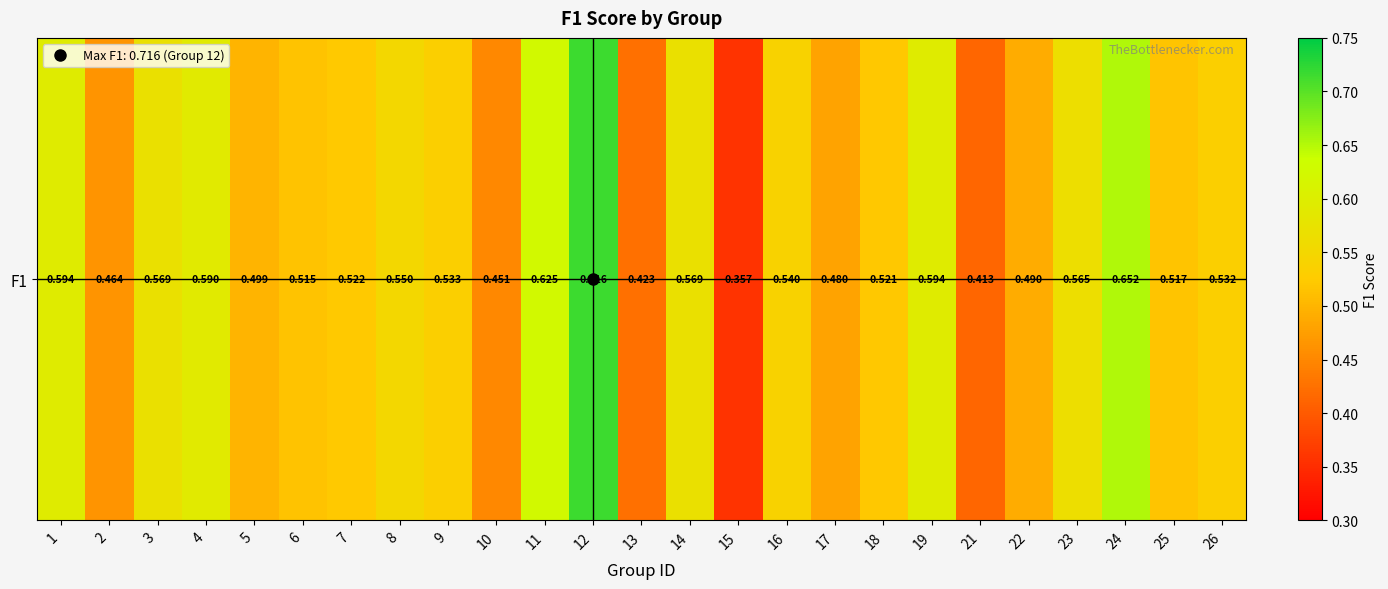

Rank the categories by value from lowest to highest.

15, 21, 13, 10, 2, 17, 22, 5, 6, 25, 18, 7, 26, 9, 16, 8, 23, 14, 3, 4, 19, 1, 11, 24, 12